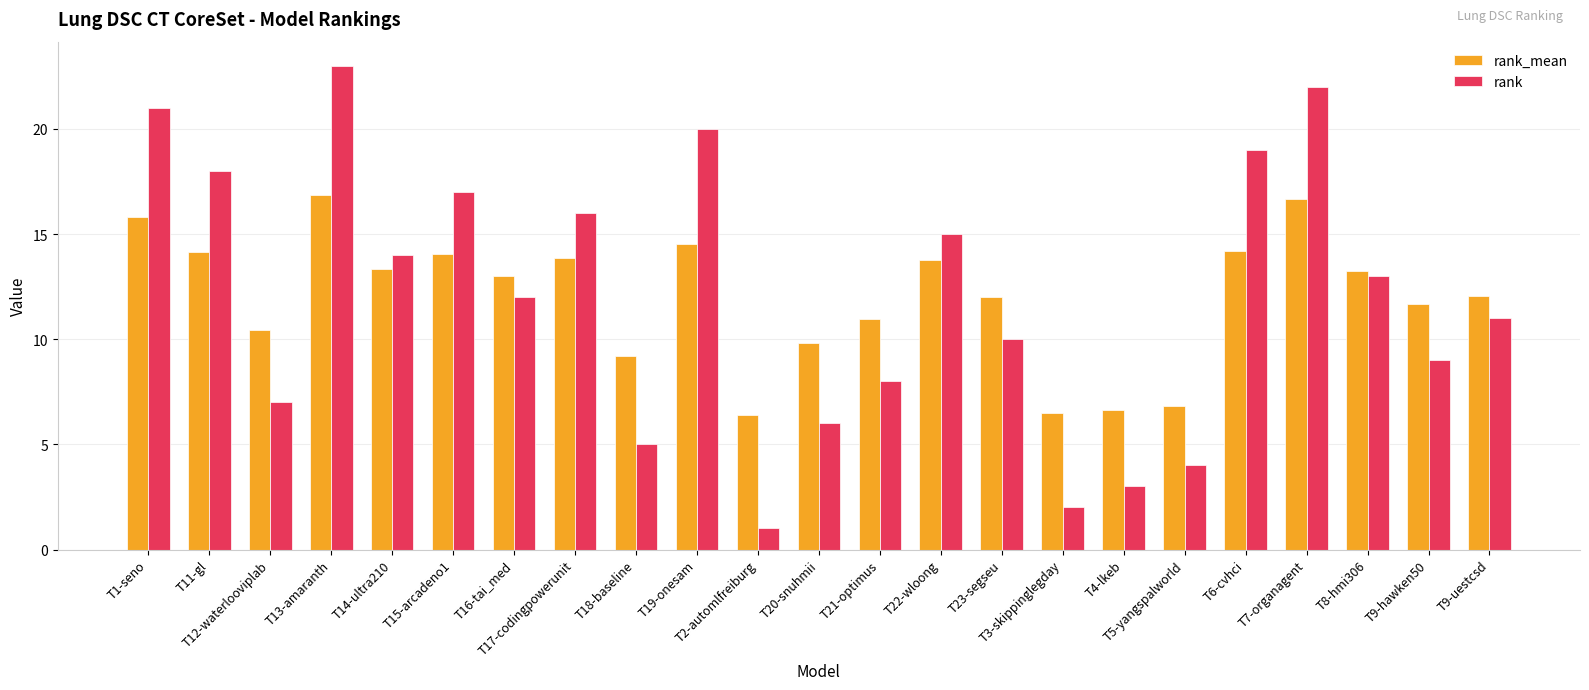

What is the minimum value for rank_mean?

6.4